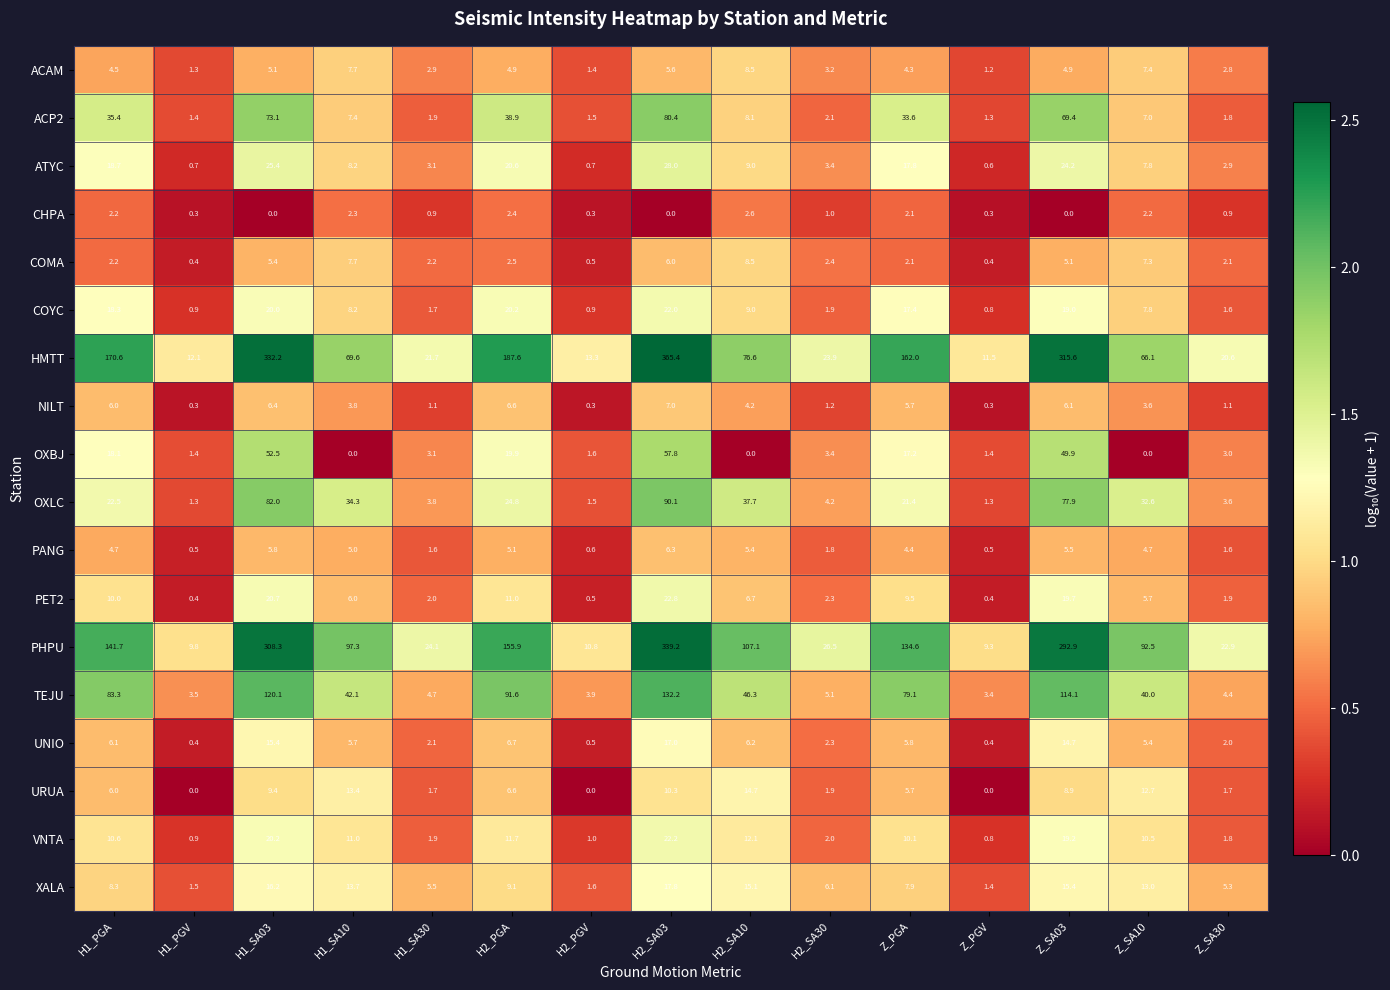

Which series has the widest spread of values?

HMTT